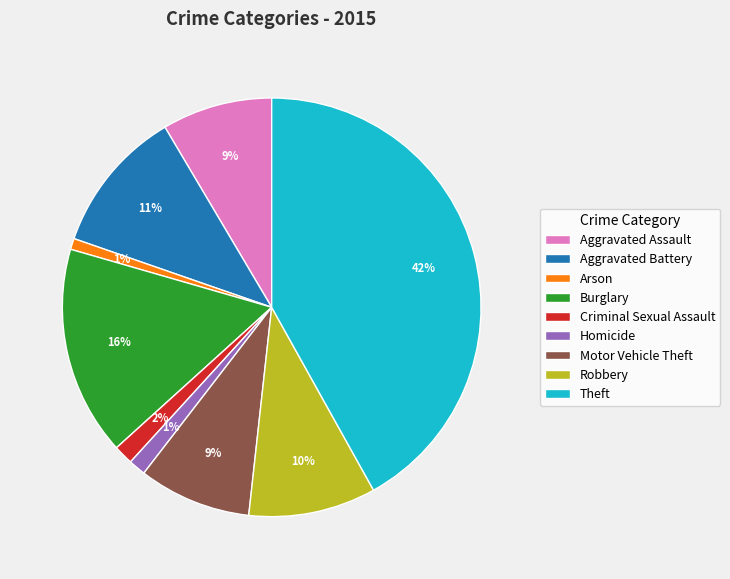

Count the number of slices in the pie.

9